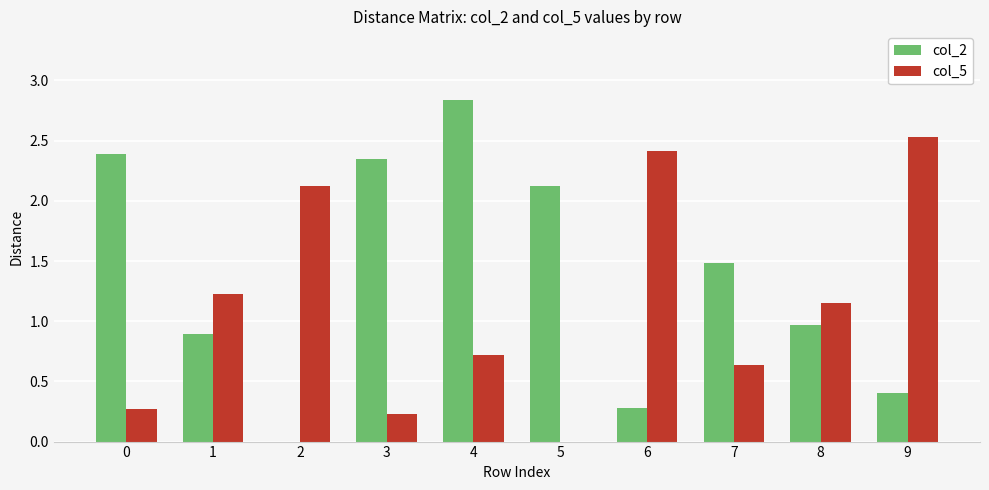

What is the sum of all col_5 values?

11.3